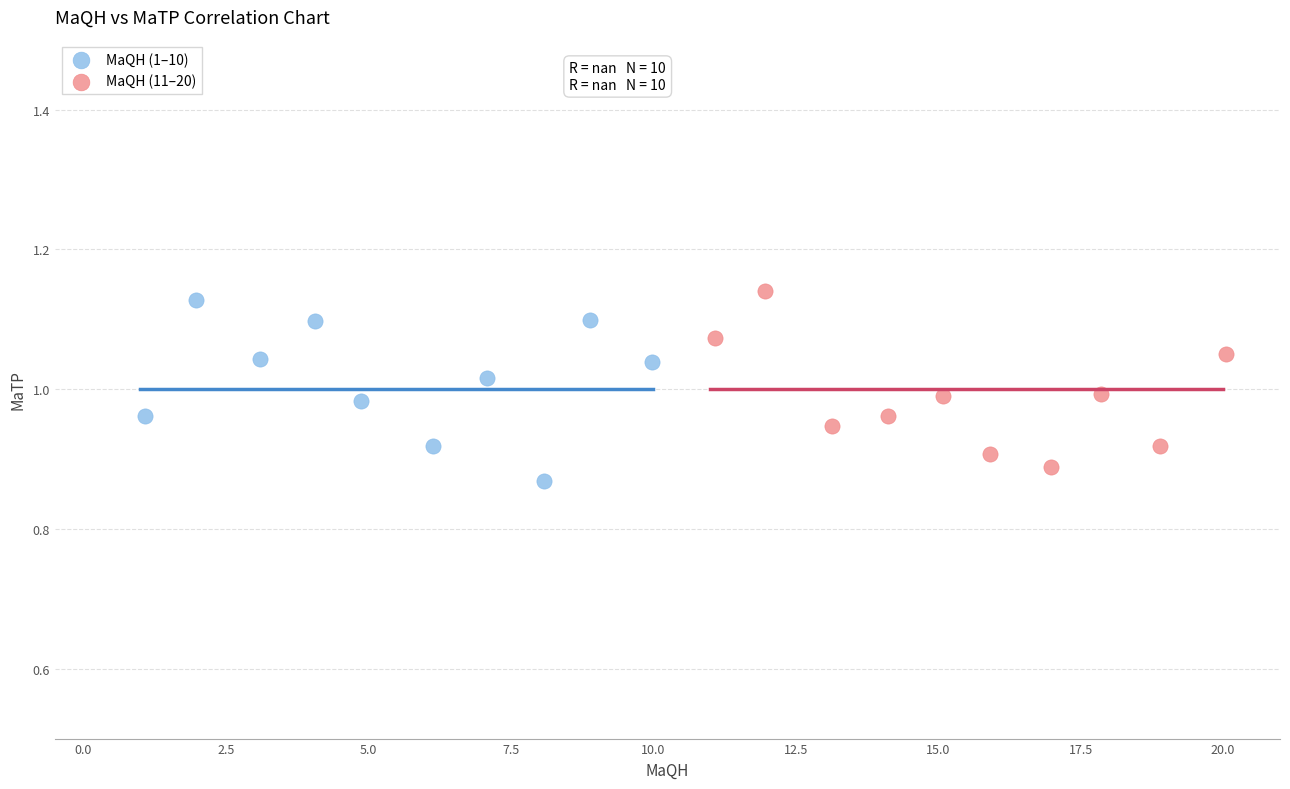

Which series reaches the maximum Y coordinate?

MaQH (11–20)